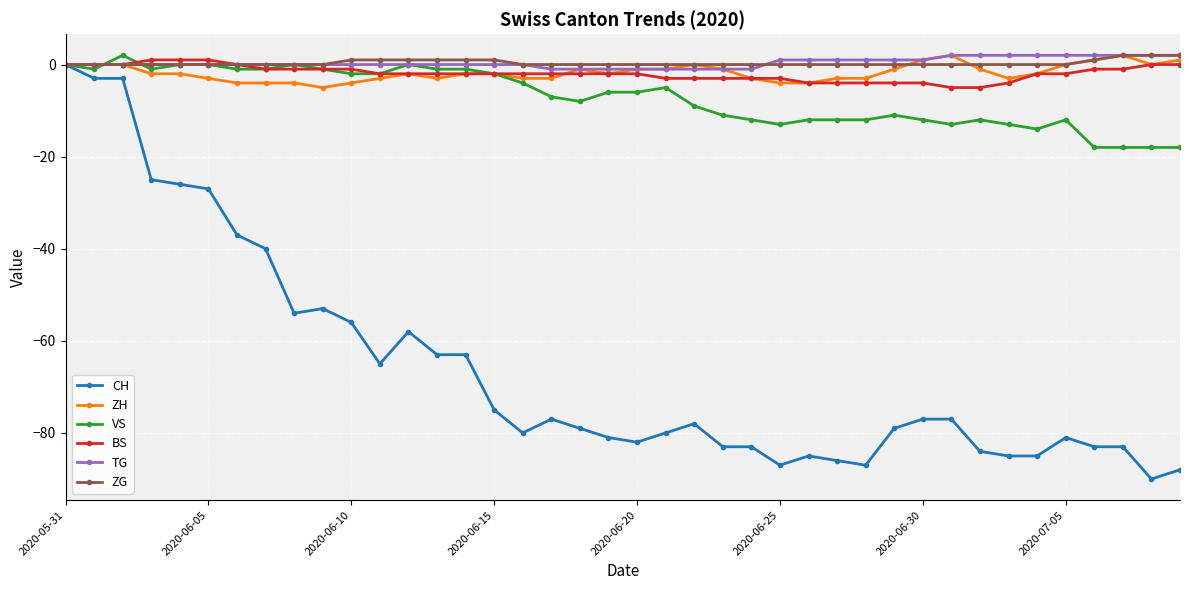

Which series has the largest range (max minus min)?

CH